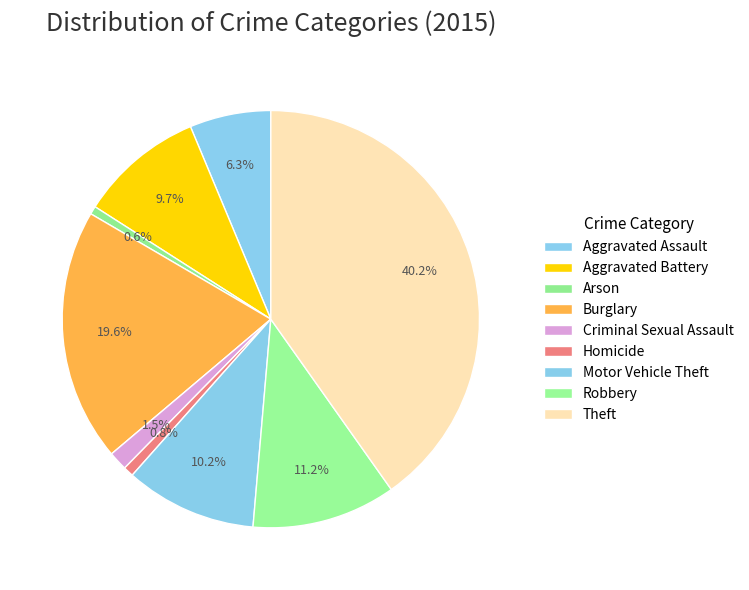

Is it true that Burglary is 13% of the pie?

False